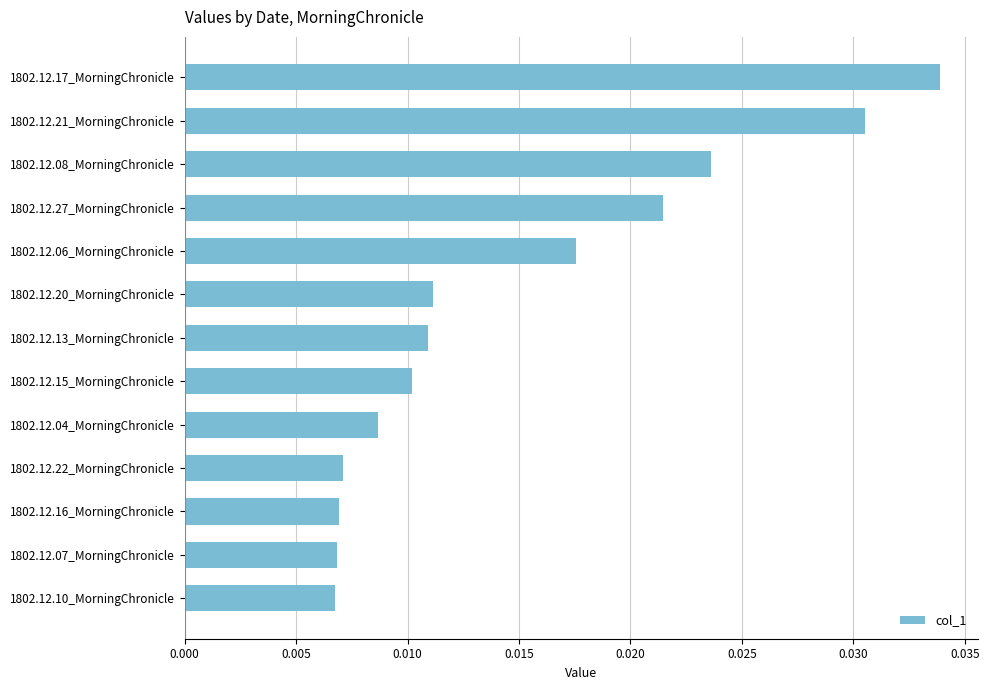

Count the number of data series in this chart.

1